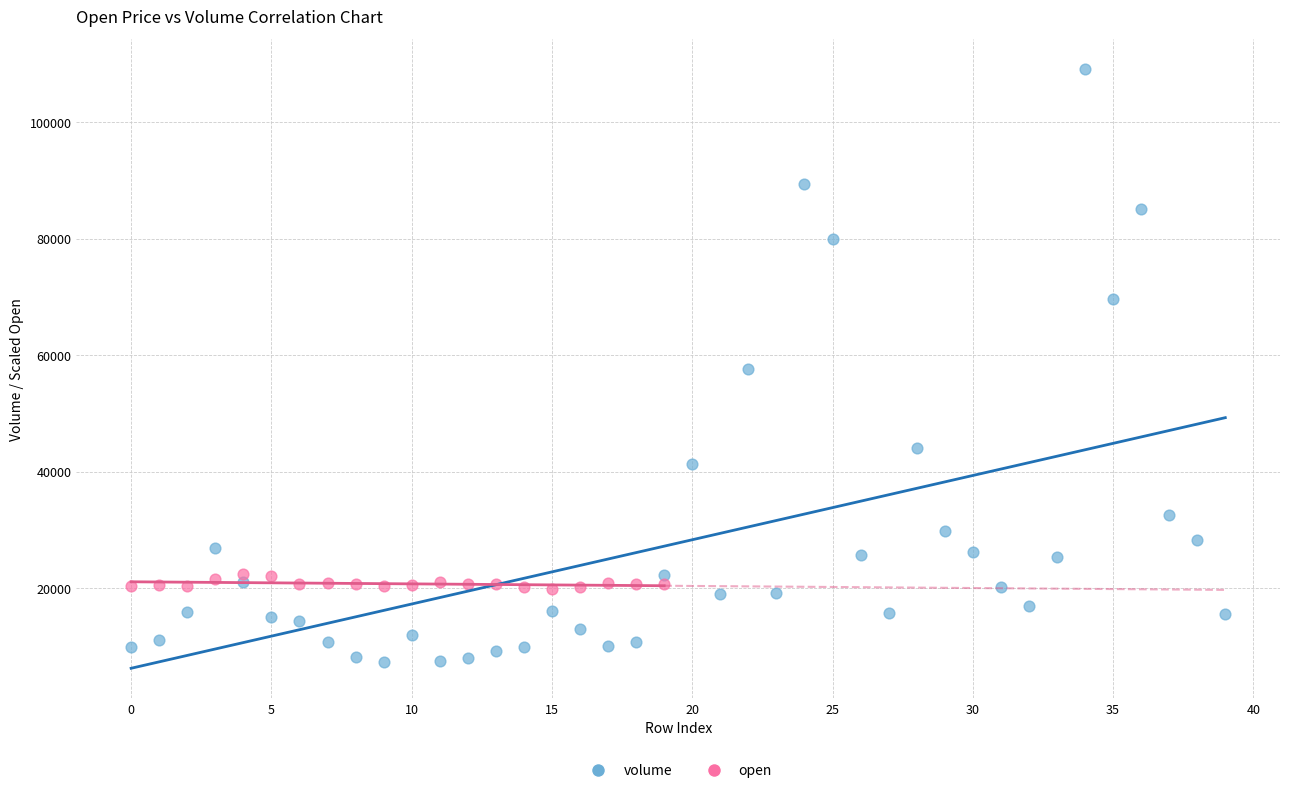

Which series reaches the minimum Y coordinate?

volume